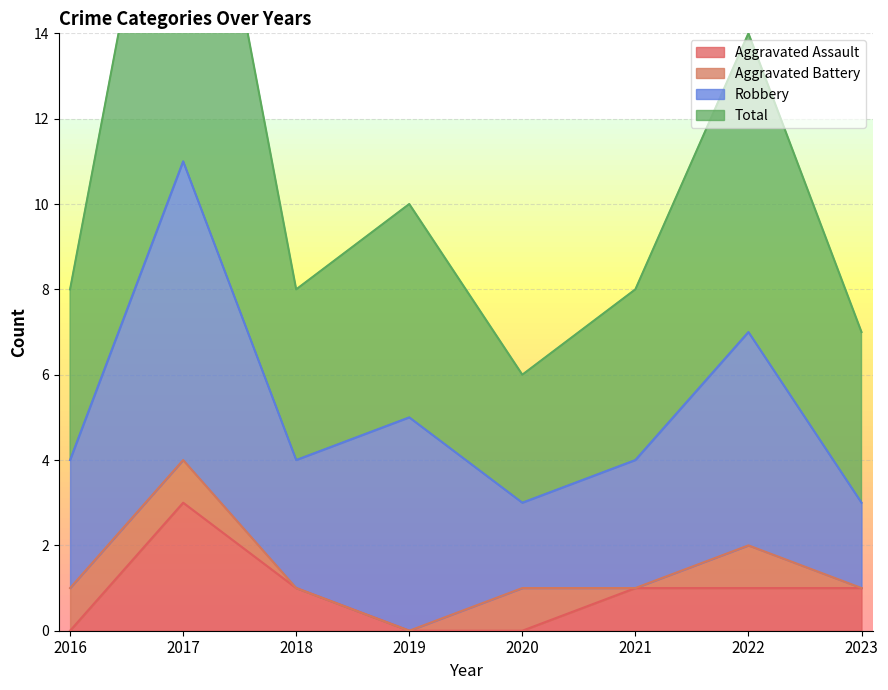

Which series has the largest total across all categories?

Total